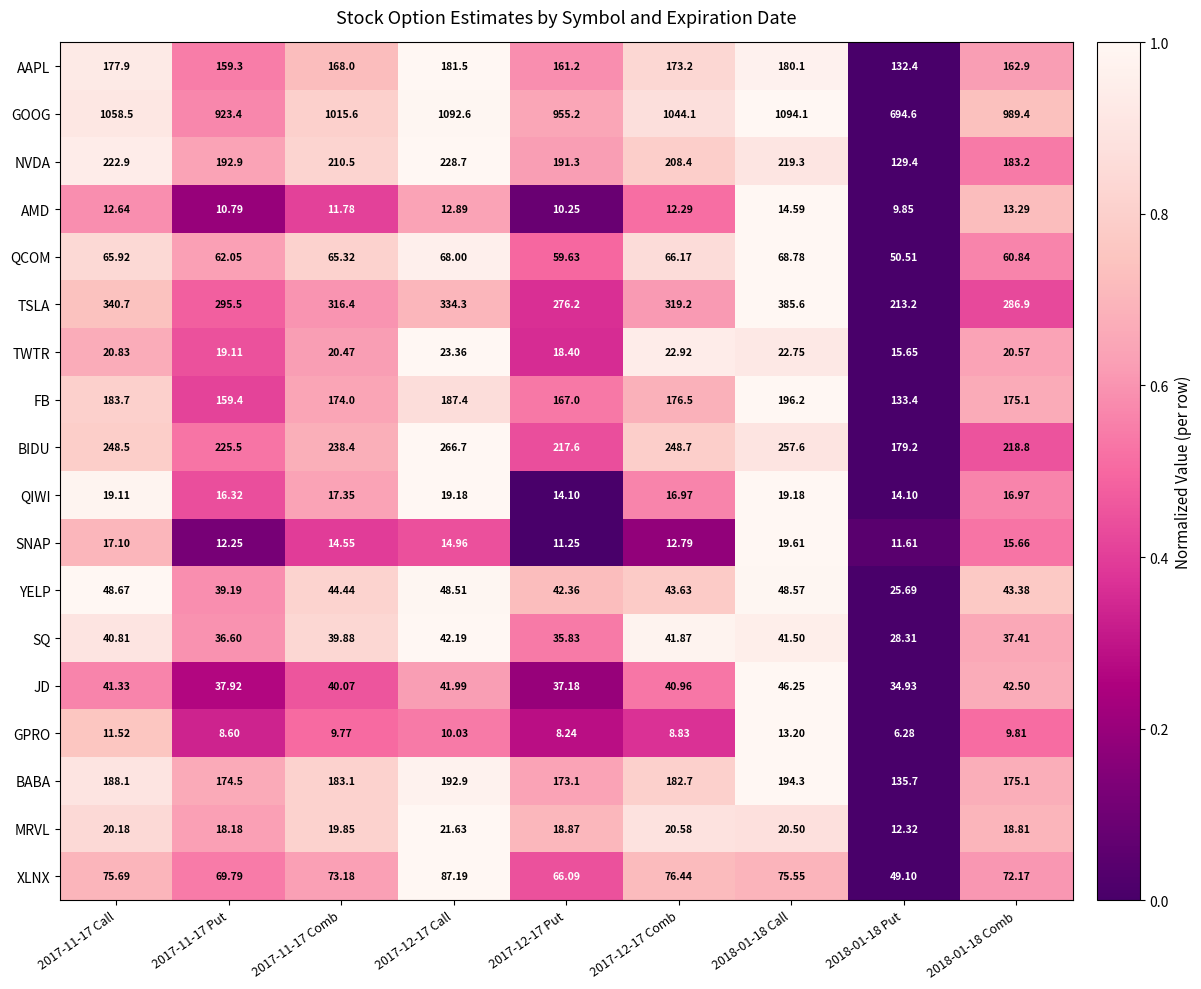

Is the value of BIDU at 2017-11-17 Comb greater than the value of SNAP at 2017-11-17 Put?

Yes